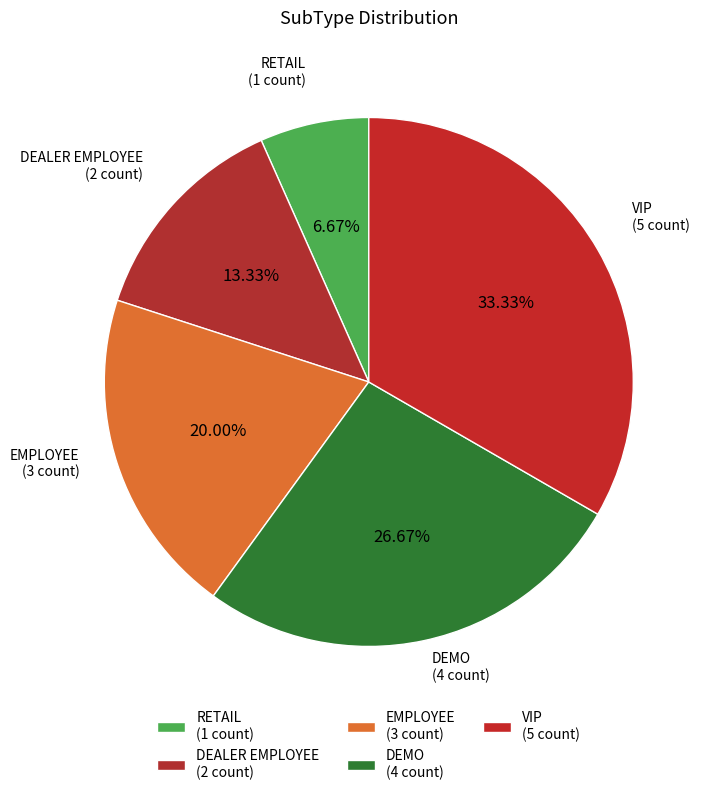

Which has a higher value, DEALER EMPLOYEE (2 count) or VIP (5 count)?

VIP (5 count)